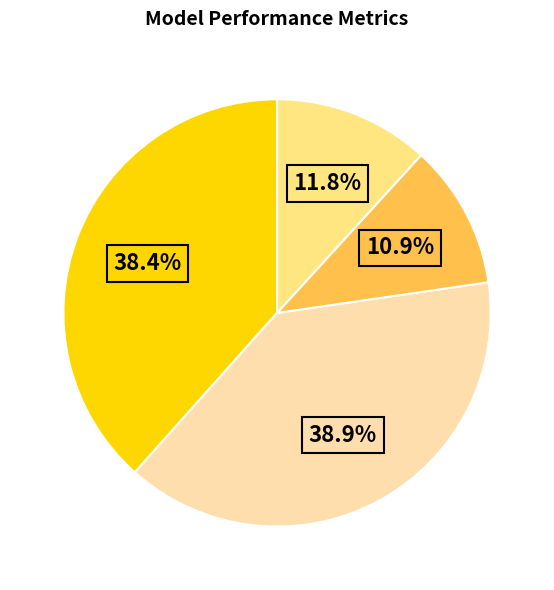

Does any single category account for the majority?

No